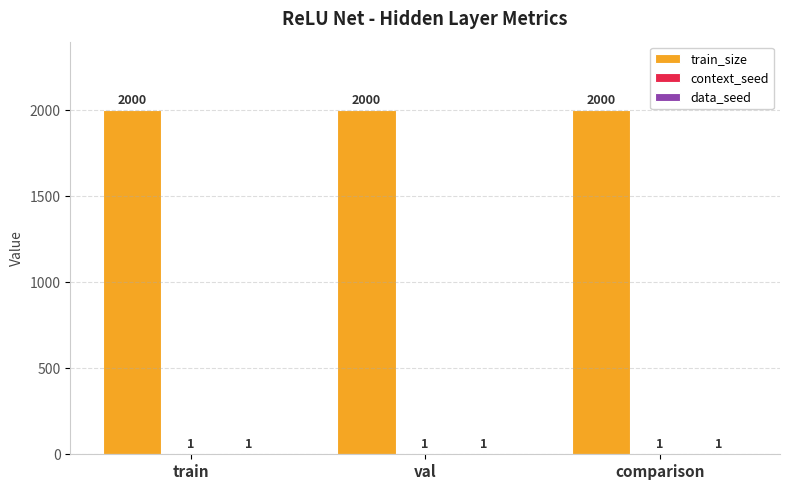

The train_size series shows 2000 at train. True or false?

True